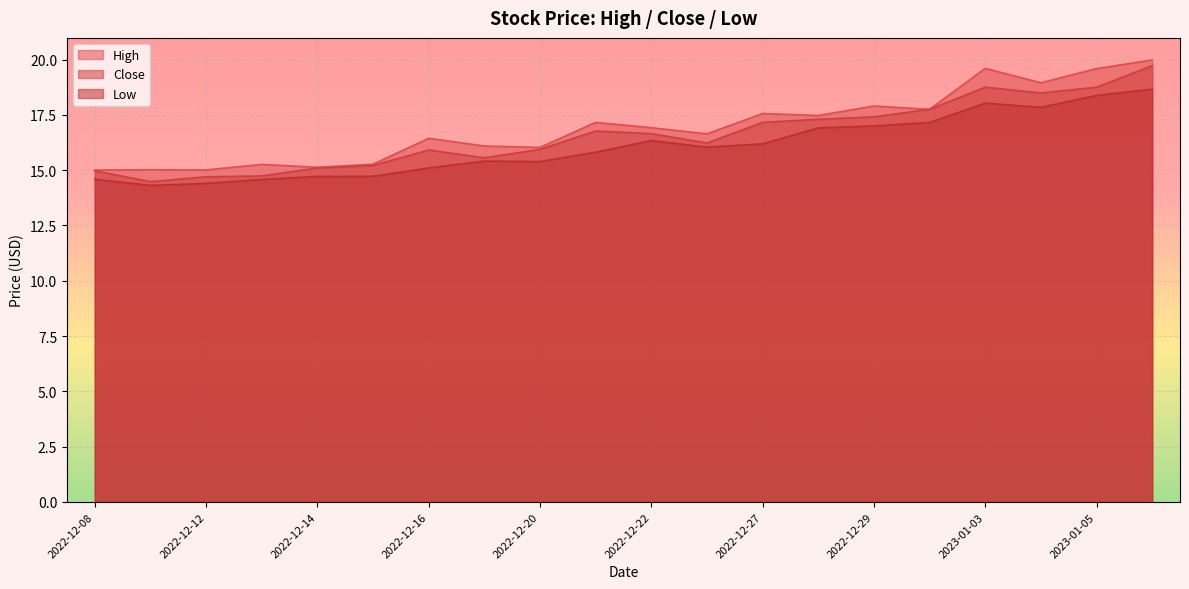

What is the sum of all Low values?

321.6